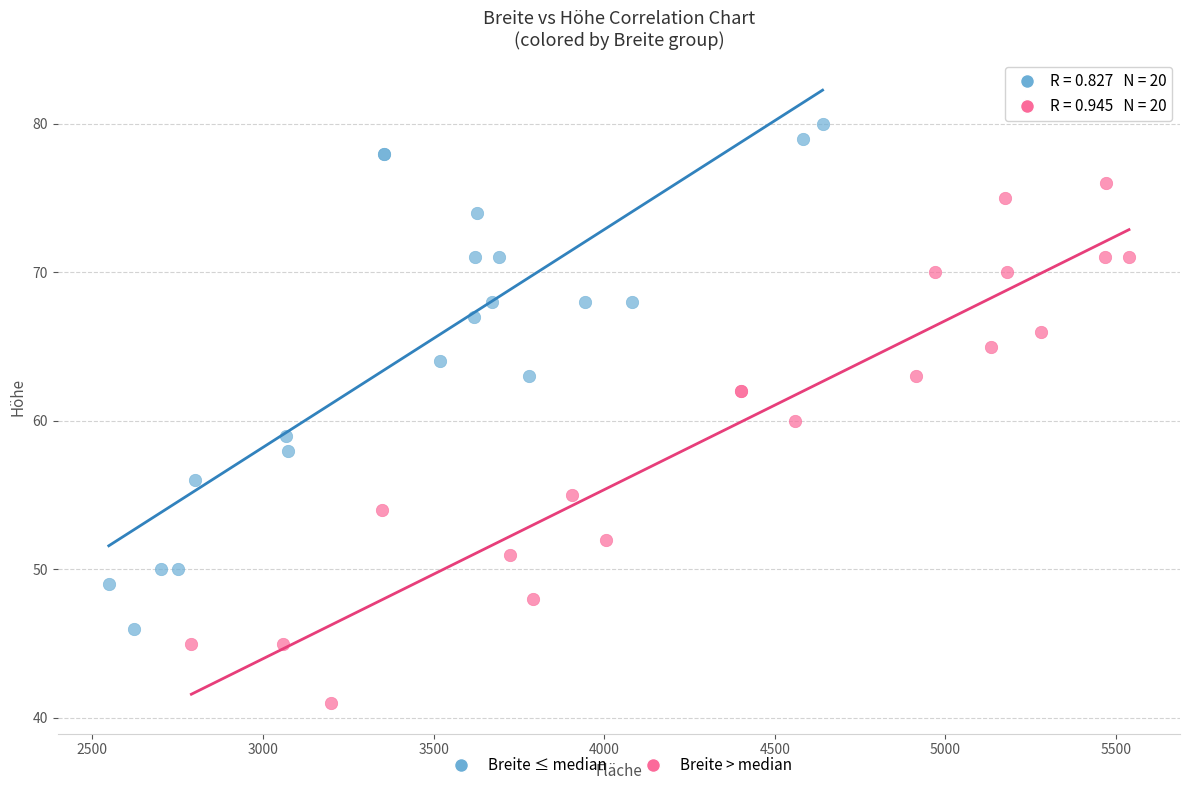

Which series reaches the maximum Y coordinate?

Breite ≤ median